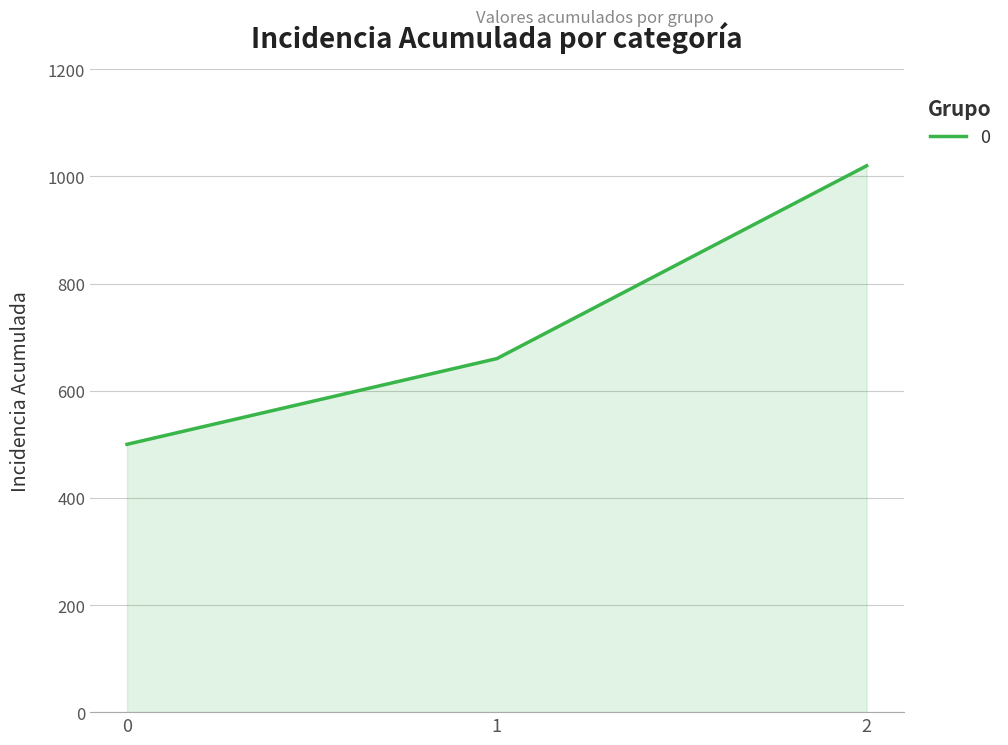

List the labels in order of value, smallest first.

0, 1, 2